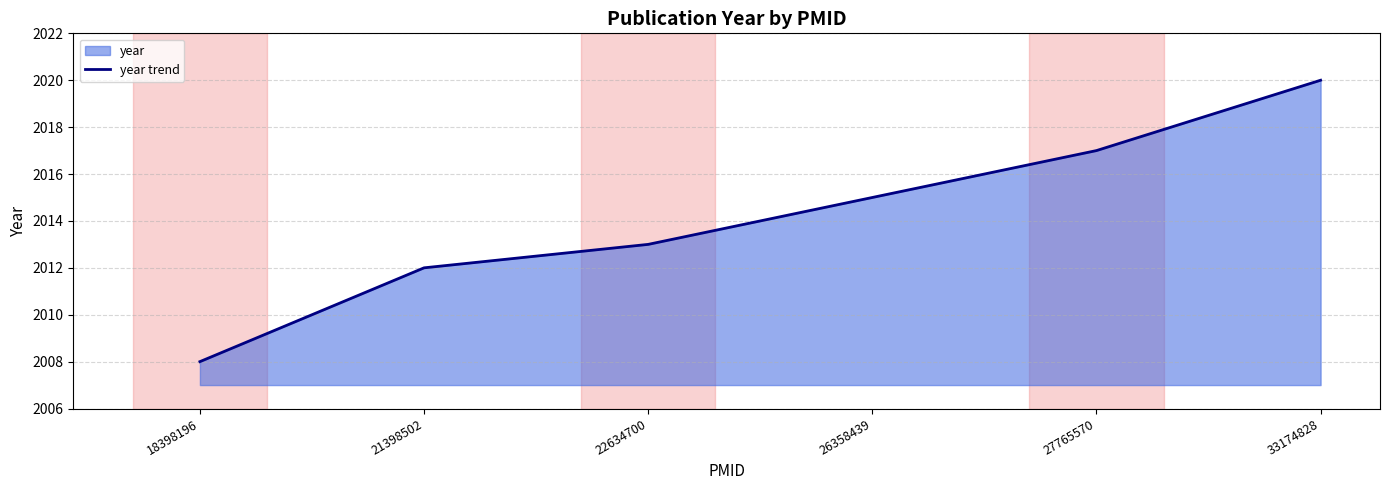

What is the minimum value shown in the chart?

2008